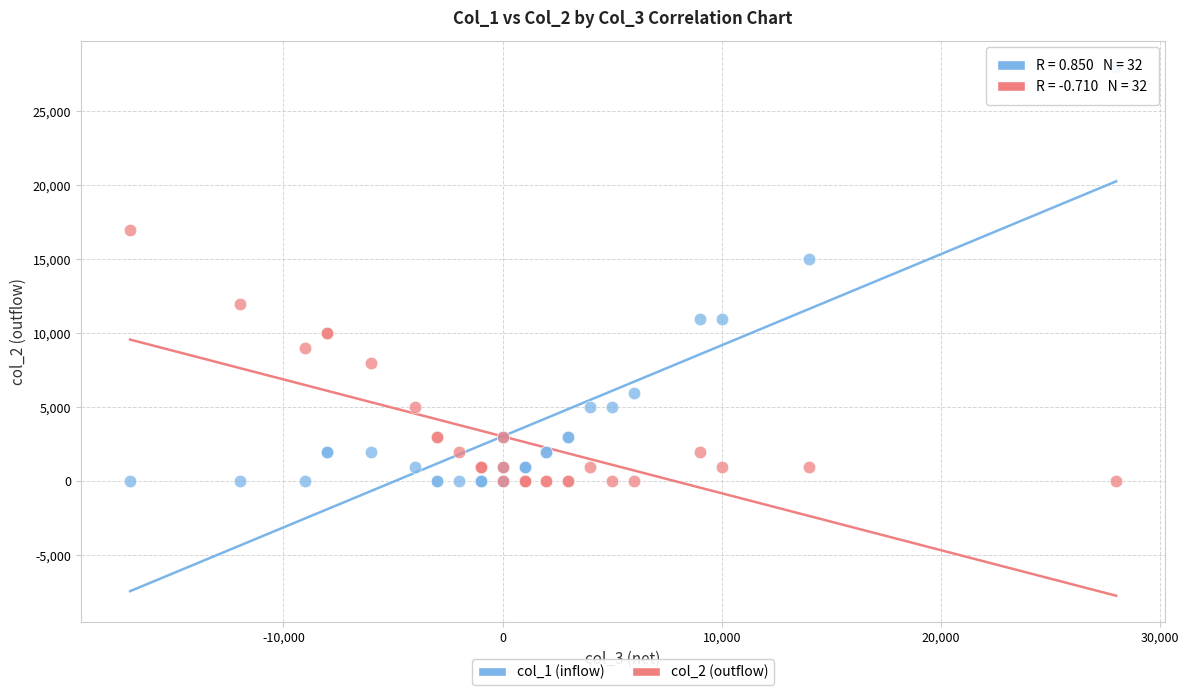

Which series has the largest Y range (max minus min)?

col_1 (inflow)